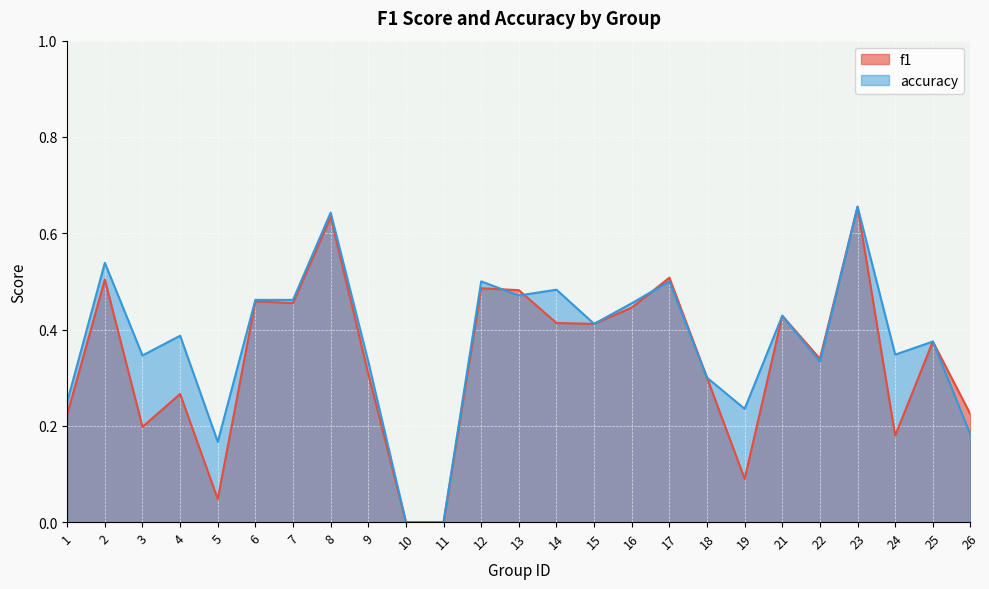

The f1 series shows 0.2 at 1. True or false?

True